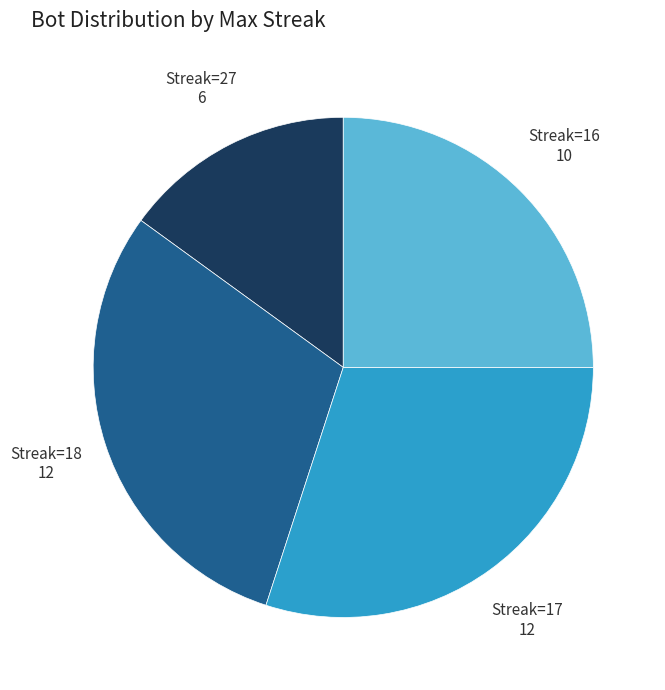

Is Streak=18 the majority of the pie?

No